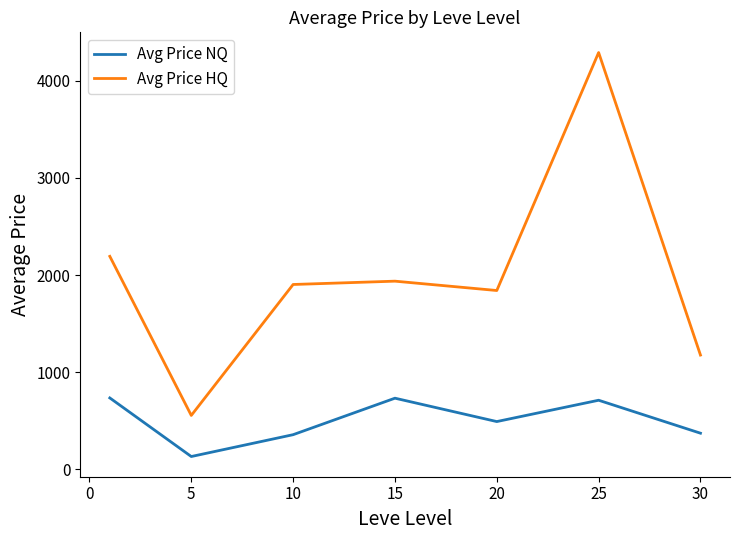

What is the maximum value shown in the chart?

4292.8